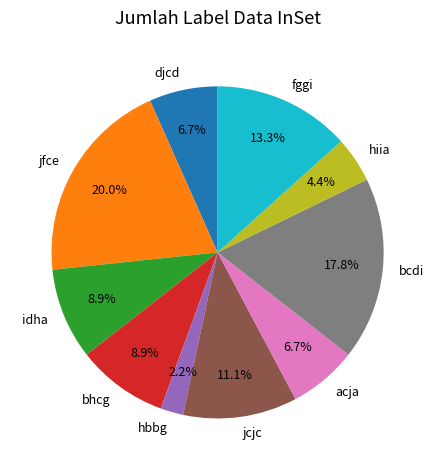

True or false: jcjc accounts for 23% of the total.

False